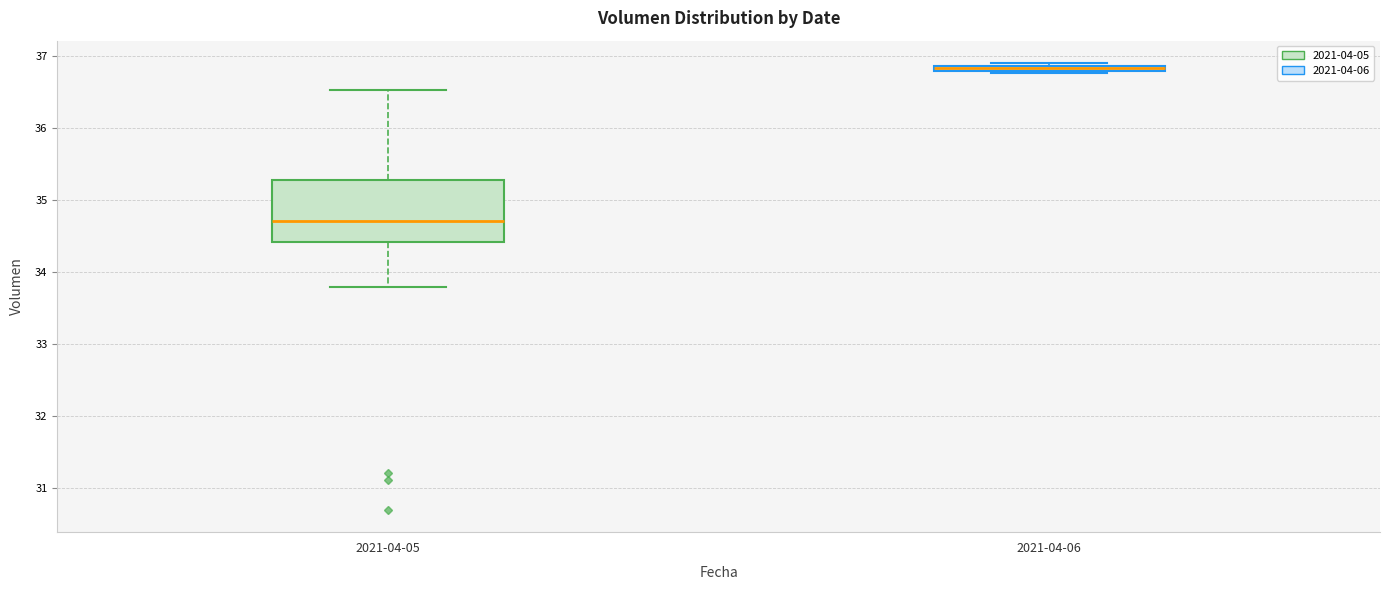

Where does the median line of the box for 2021-04-05 sit on the y-axis? The values are not printed on the chart, so give them approximately, as read against the axis.

34.7